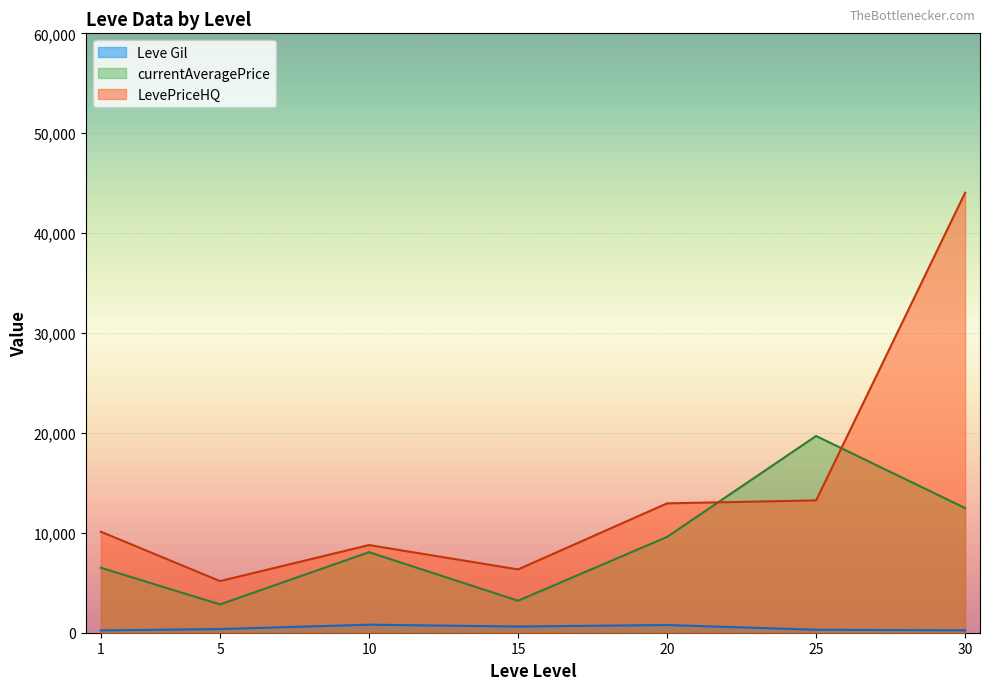

How many lines are shown in the chart?

3